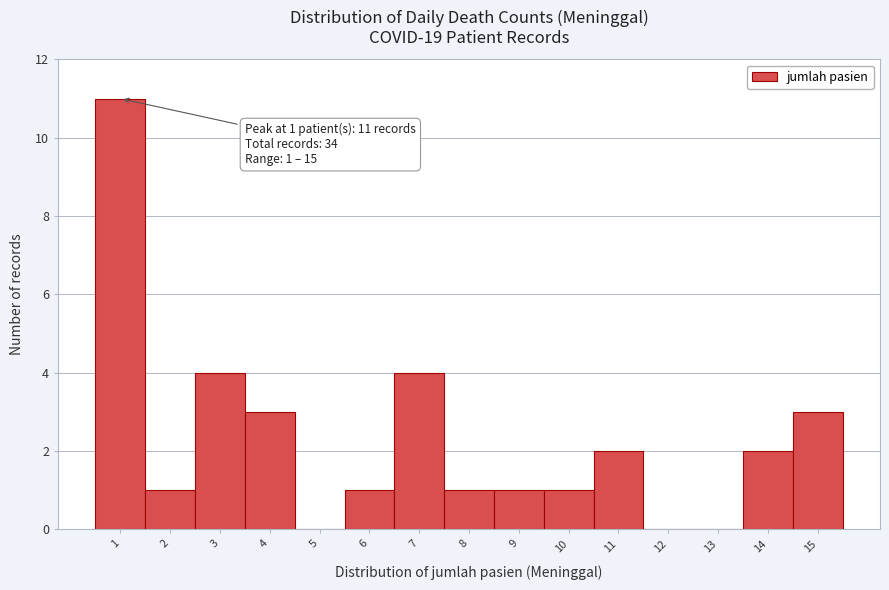

Over which range of the x-axis is the bar tallest?

0.5 to 1.5